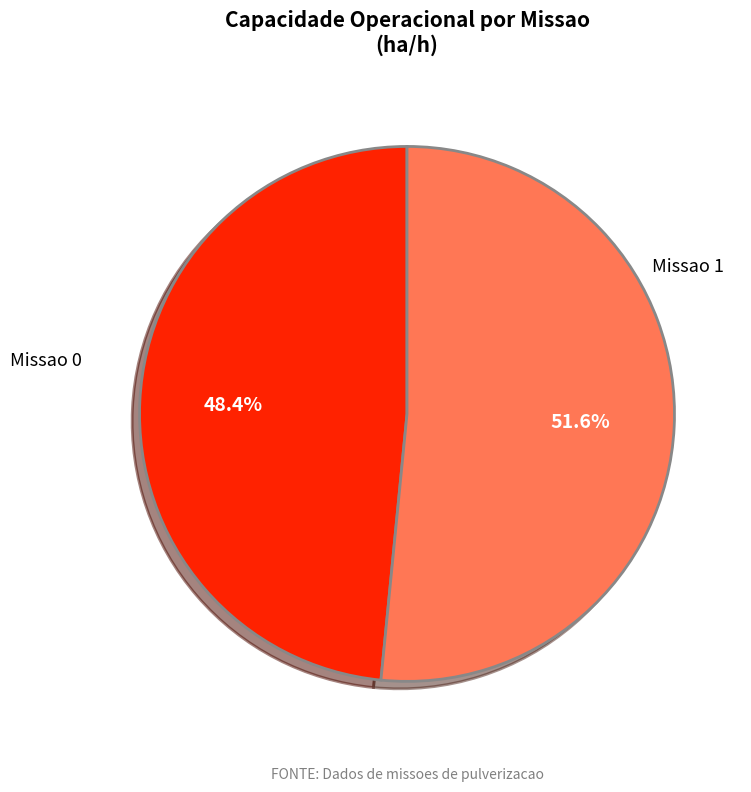

Which slice is the largest?

Missao 1